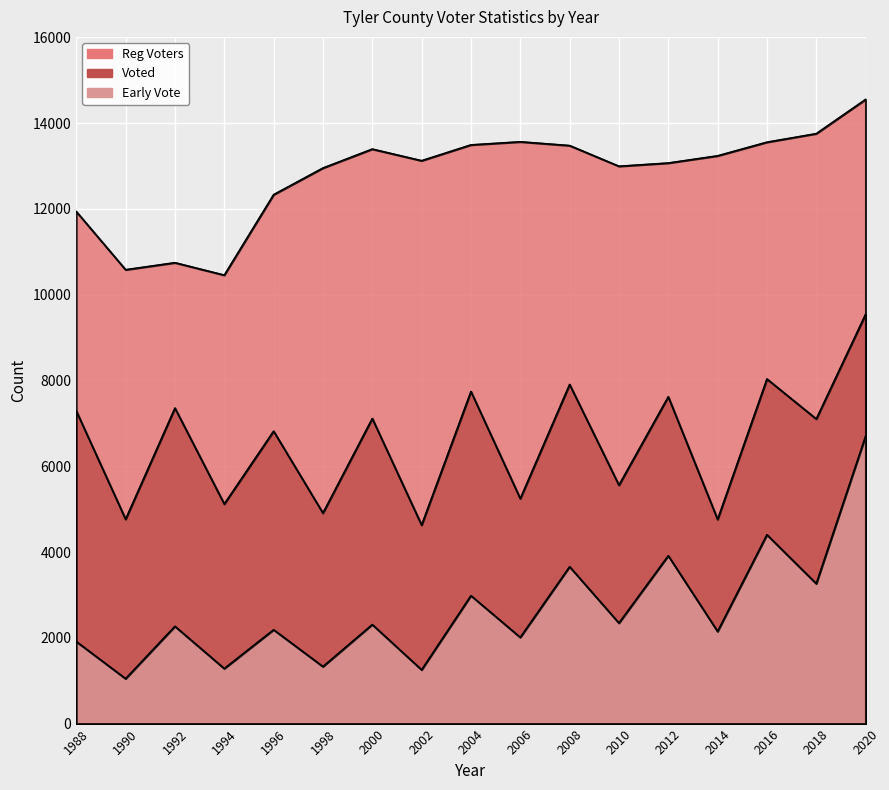

Reading left to right, list all the values displayed in this chart.

Reg Voters: 11942	10585	10749	10459	12335	12956	13398	13127	13496	13568	13480	12998	13073	13241	13559	13758	14556
Voted: 7292	4767	7359	5122	6821	4911	7116	4631	7745	5248	7910	5562	7623	4763	8037	7105	9547
Early Vote: 1915	1049	2270	1285	2190	1331	2311	1255	2985	2012	3660	2346	3916	2150	4405	3265	6706